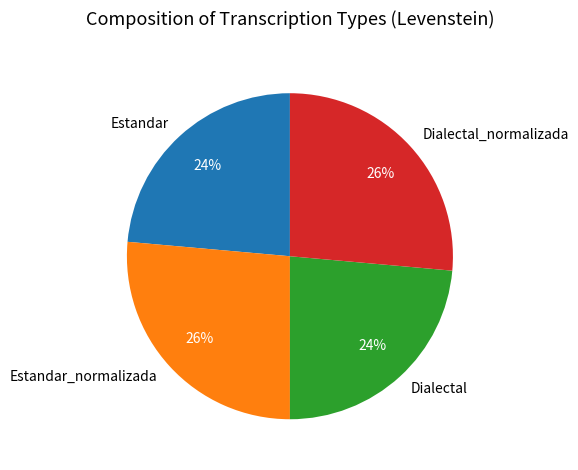

Which has a higher value, Dialectal or Estandar_normalizada?

Estandar_normalizada